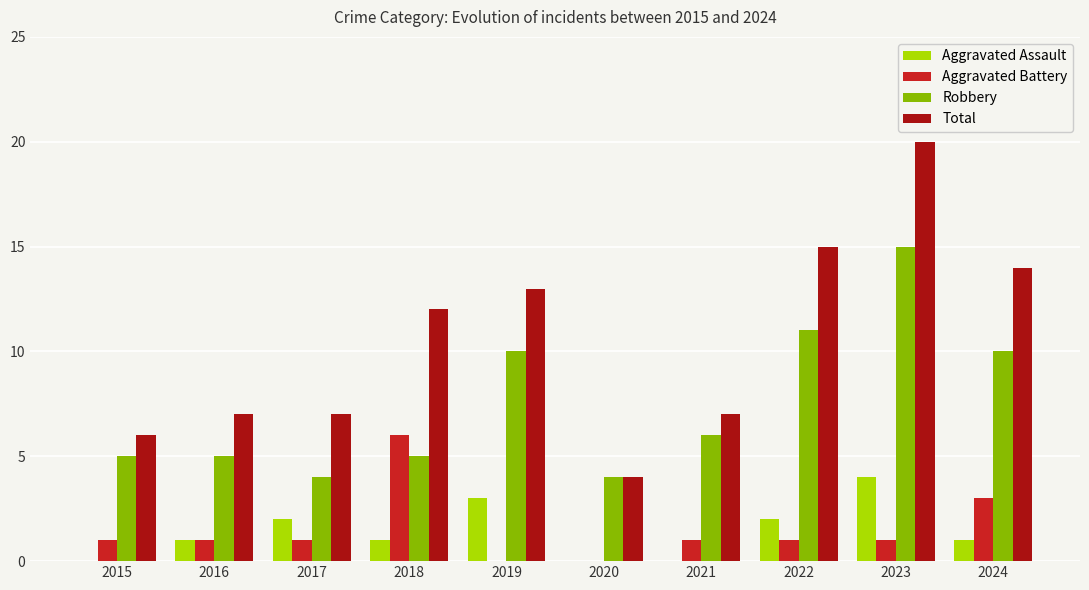

Are the bars grouped side by side (vs. stacked)?

Yes